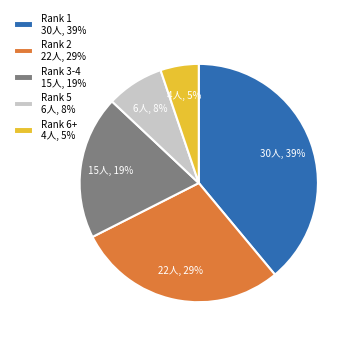

Is it true that Rank 6+ is 1% of the pie?

False